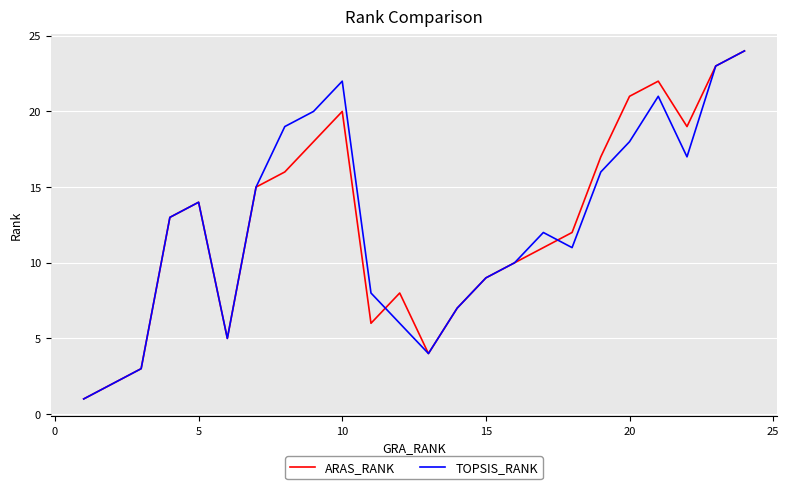

What is the highest value of the ARAS_RANK series?

24